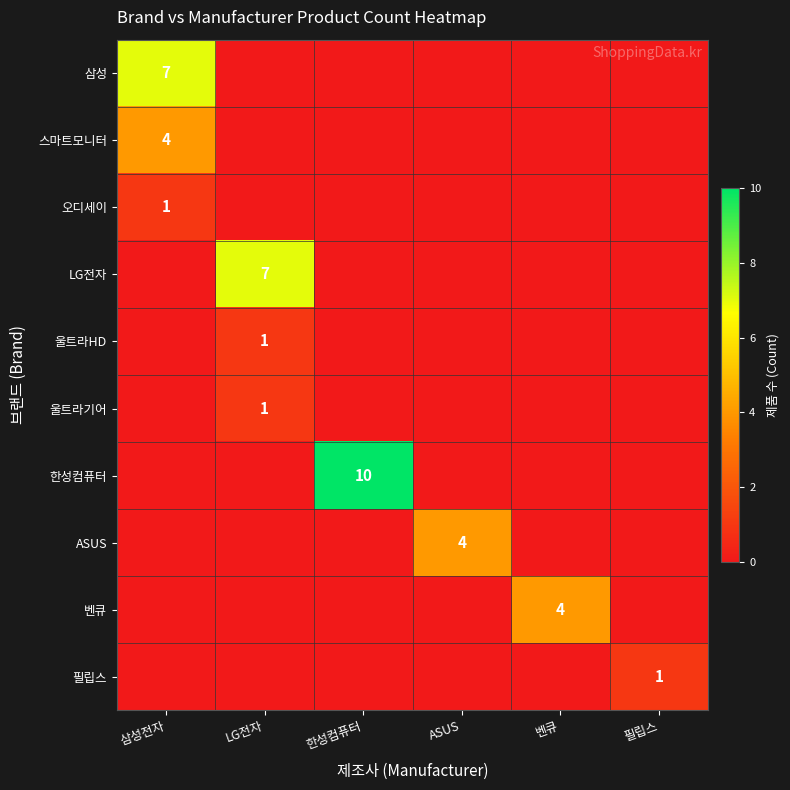

The value of 삼성 at 필립스 is 0. True or false?

True